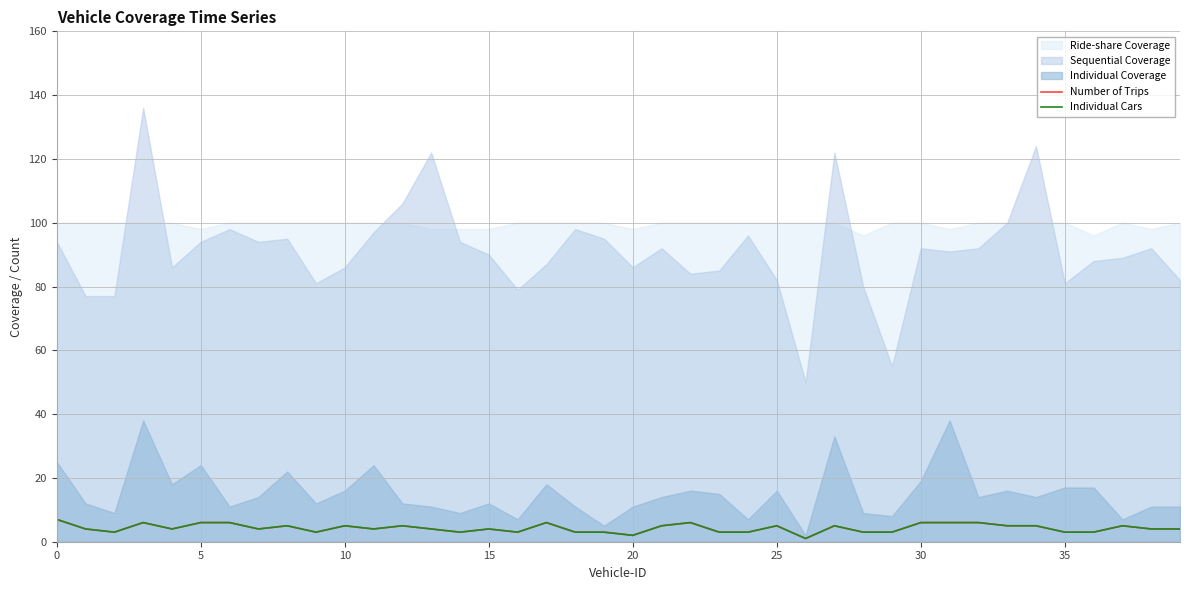

True or false: Individual Cars and Number of Trips intersect in this chart.

False